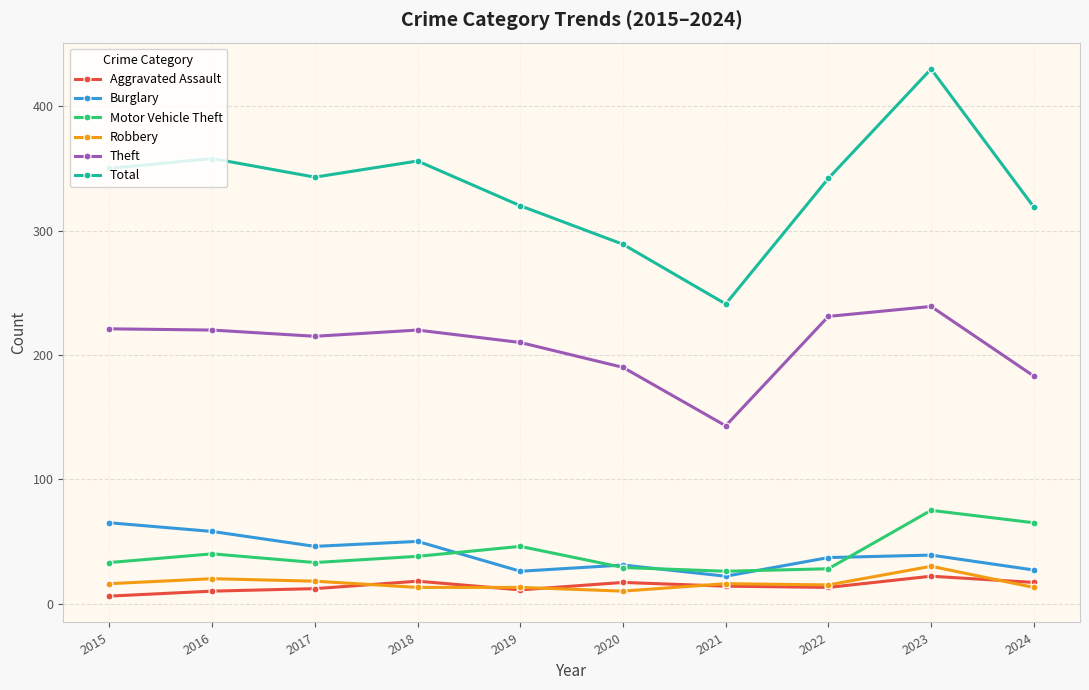

What is the difference between the Theft values at 2017 and 2023?

24